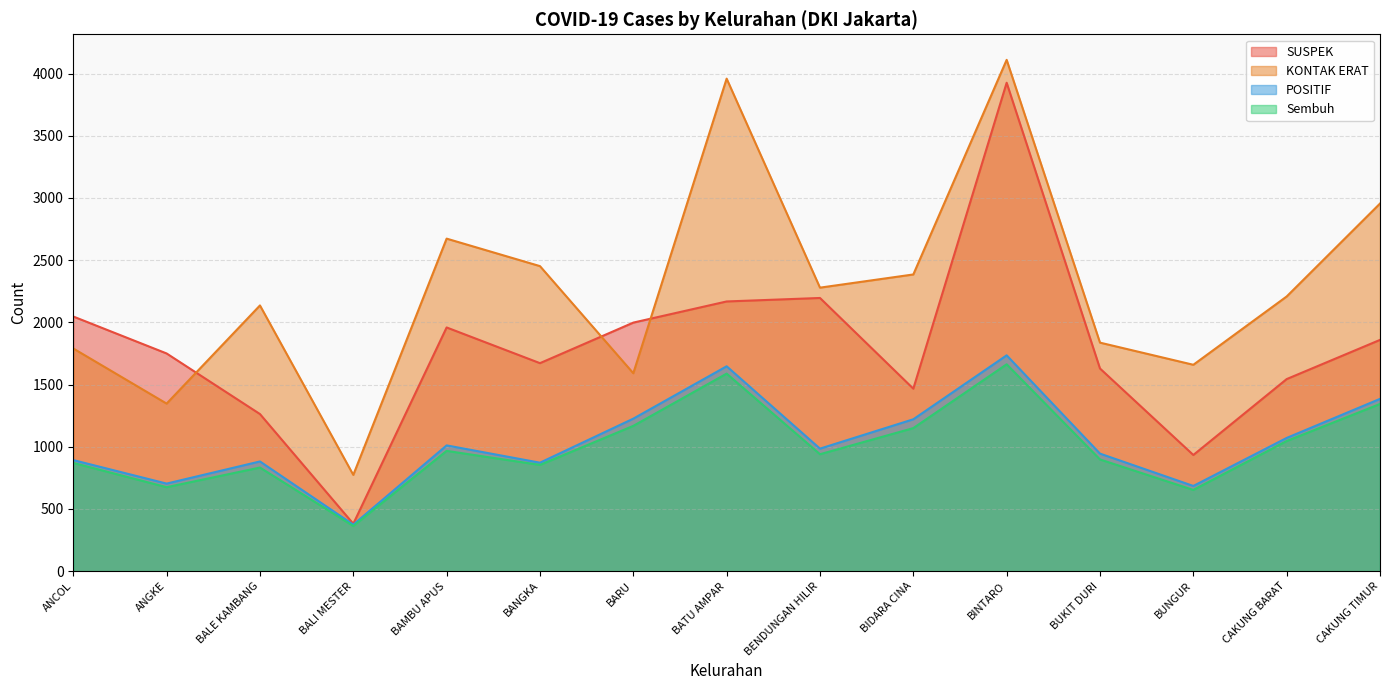

How many data points in POSITIF are less than 985?

7